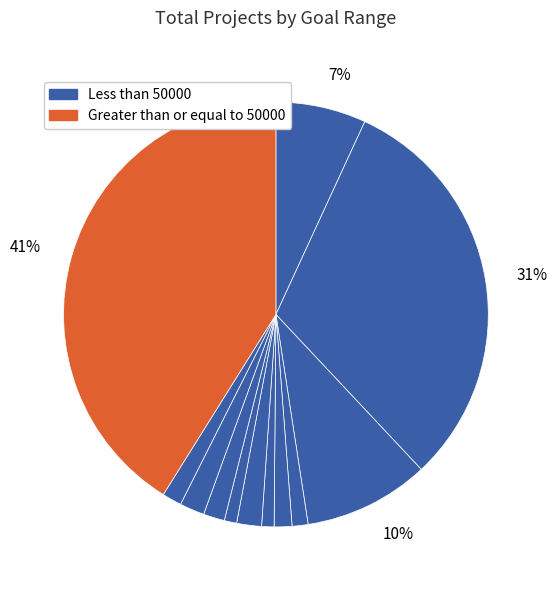

Count the number of slices in the pie.

12